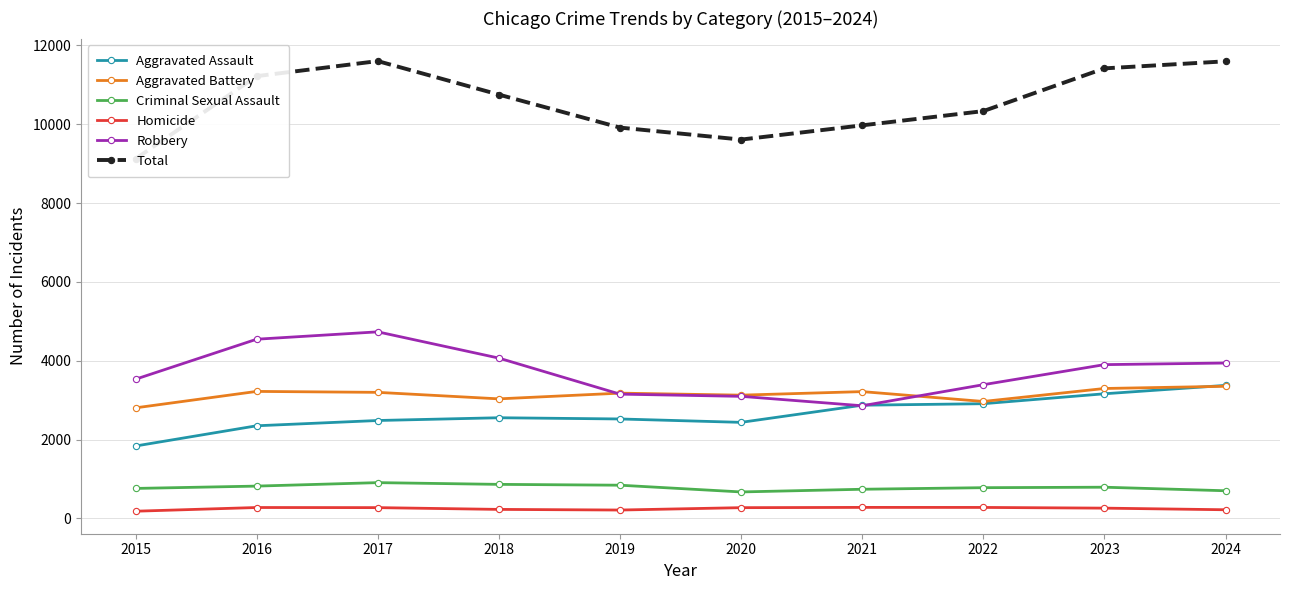

What is the minimum value for Aggravated Assault?

1838